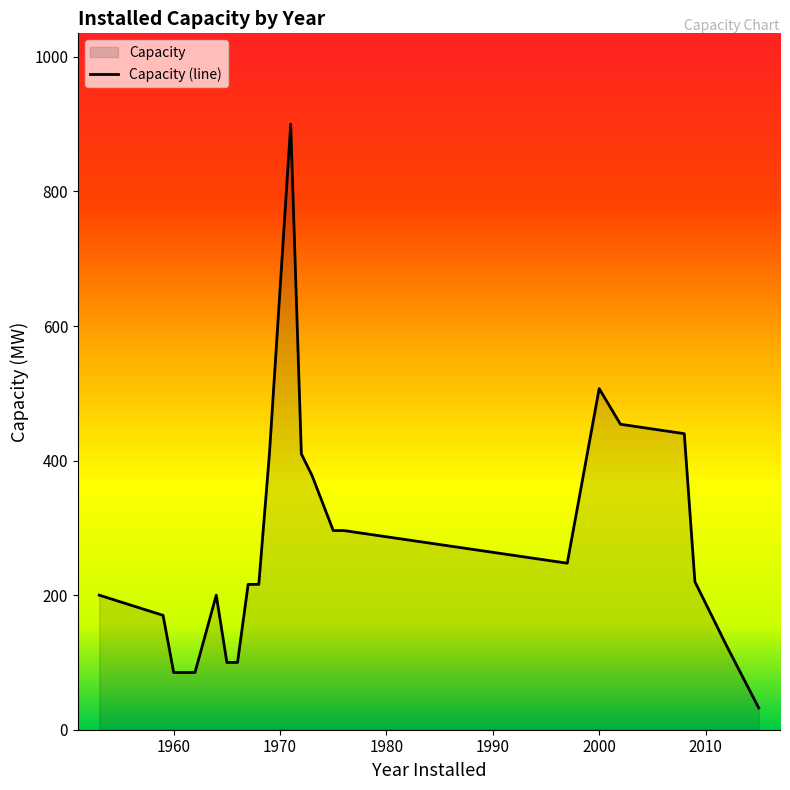

Reading right to left, extract all data points from this chart.

32.4	124.1	220.0	440.0	454.0	507.0	247.5	296.0	296.0	378.0	410.0	900.0	410.0	216.0	216.0	100.0	100.0	200.0	85.0	85.0	170.0	200.0